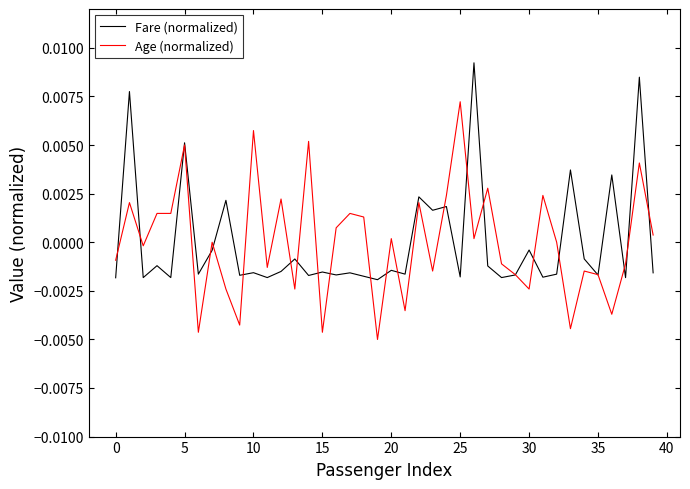

List the series in order of their peak value, highest first.

Fare (normalized), Age (normalized)